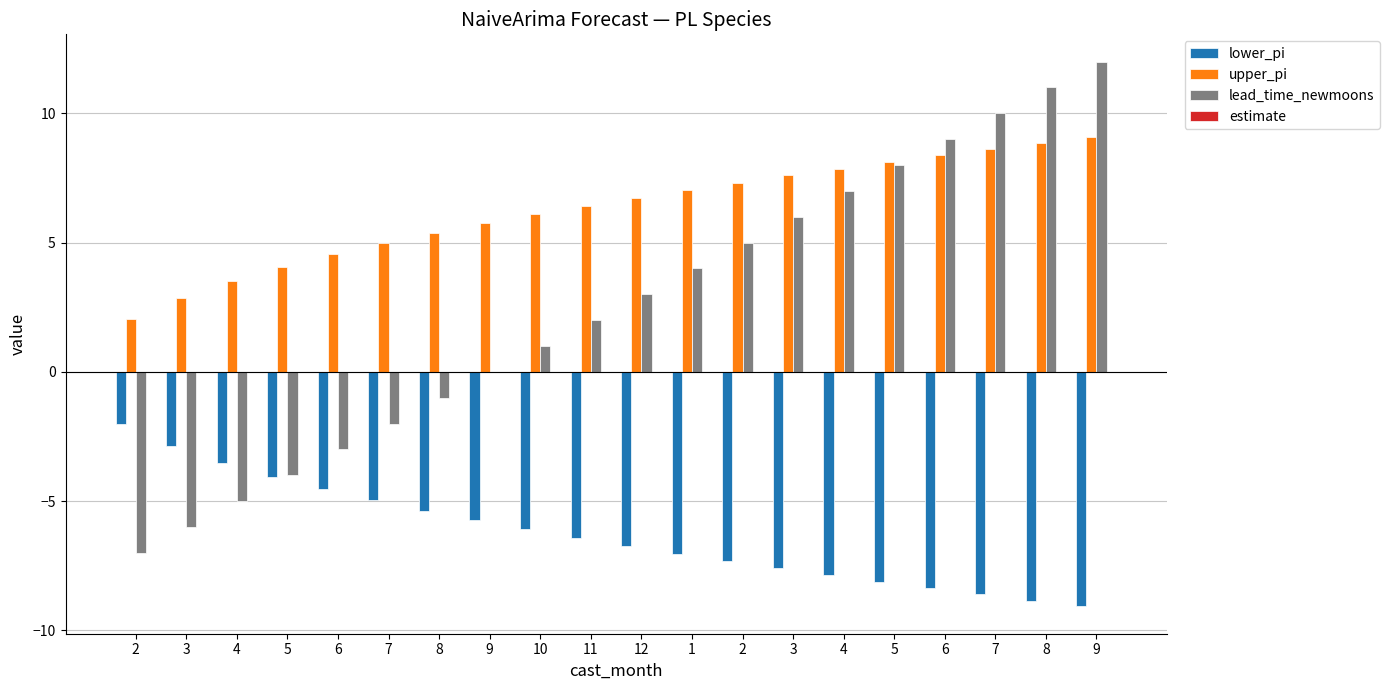

What is the difference between the upper_pi values at 6 and 9?

2.6